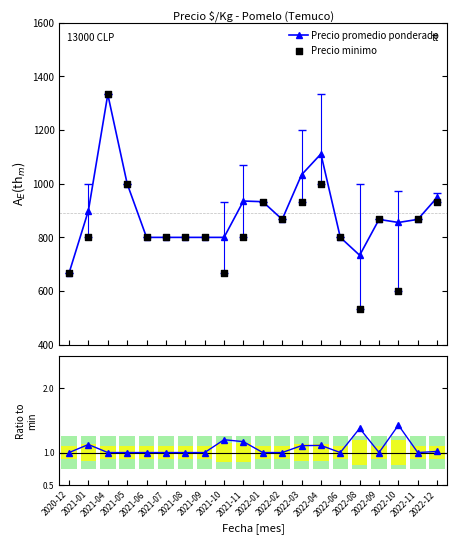

Is the value of Ratio to min at 2022-06 greater than the value of Precio promedio ponderado at 2020-12?

No